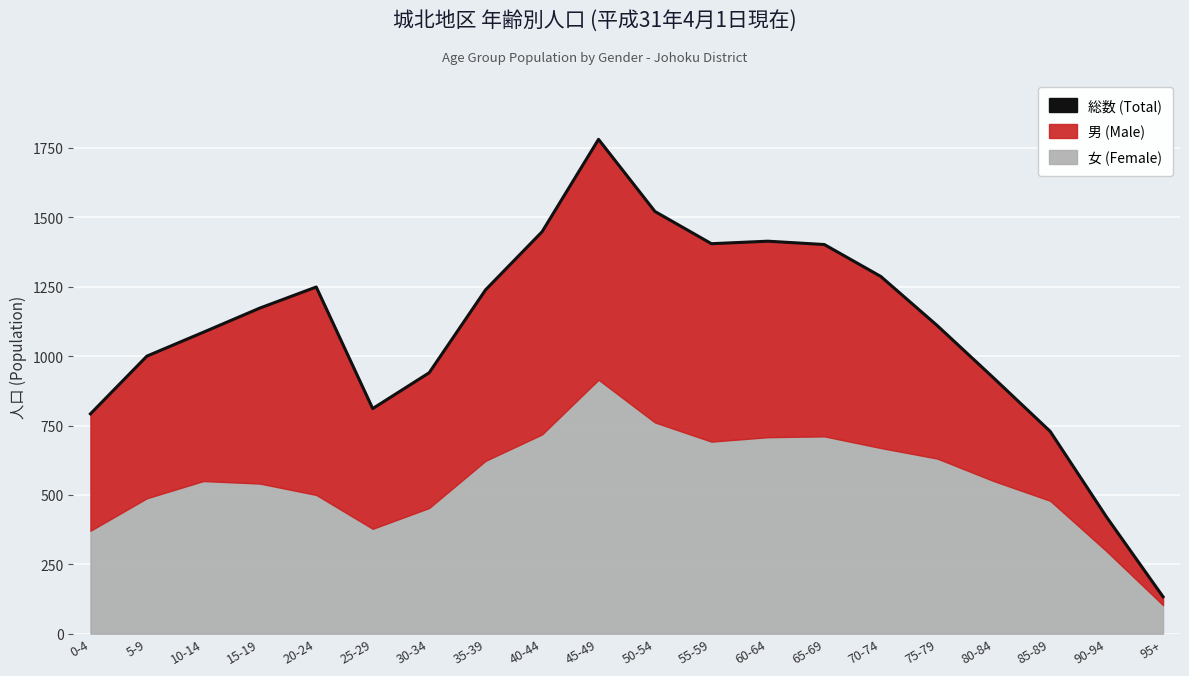

What is the greatest value displayed?

1781